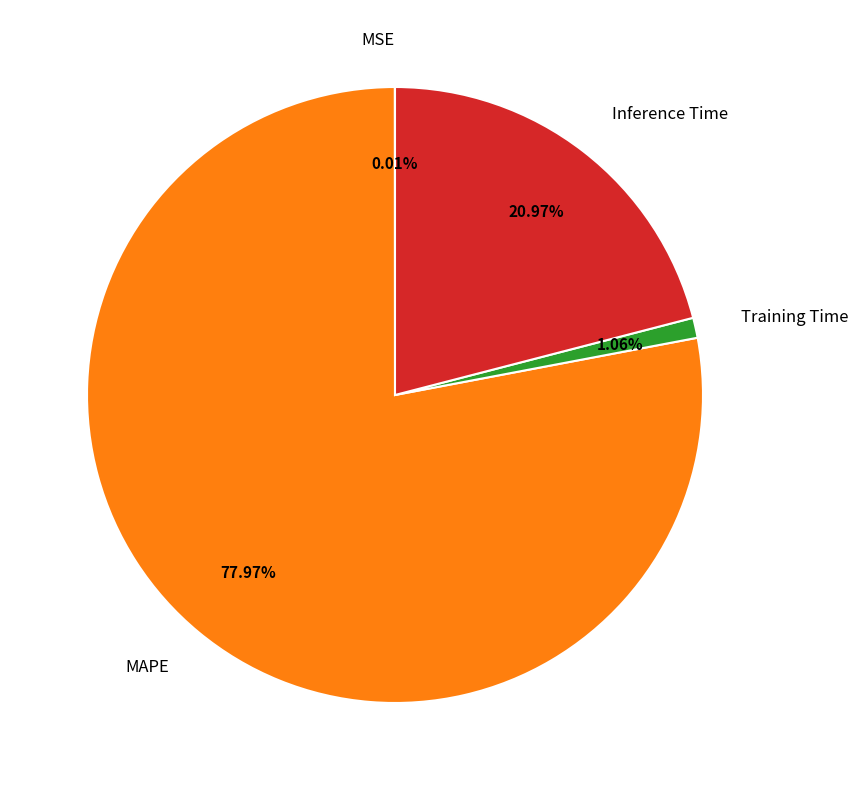

What percentage is NOT represented by MAPE?

22.0%